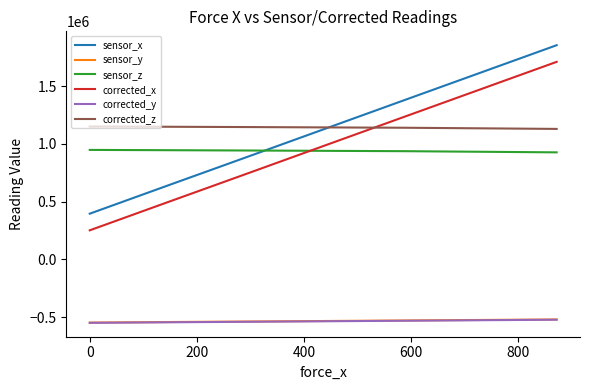

What is the maximum value shown in the chart?

1853330